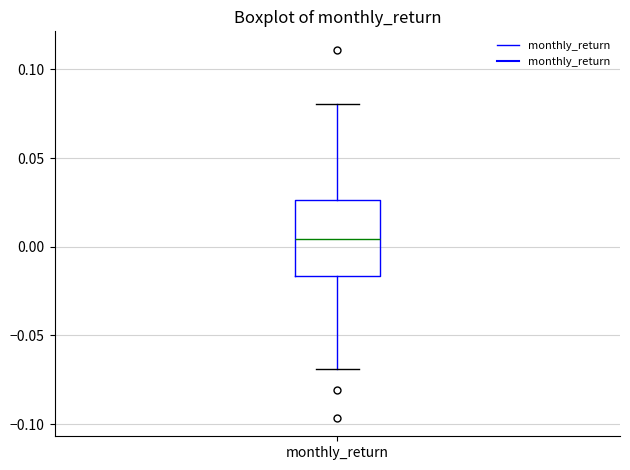

Transcribe this box plot: give where the median line is, the range the box spans, and where the two whiskers end, as read against the y-axis. The values are not printed on the chart, so give them approximately, as read against the axis.

median 0.005, box -0.015 to 0.025, whiskers -0.070 to 0.080